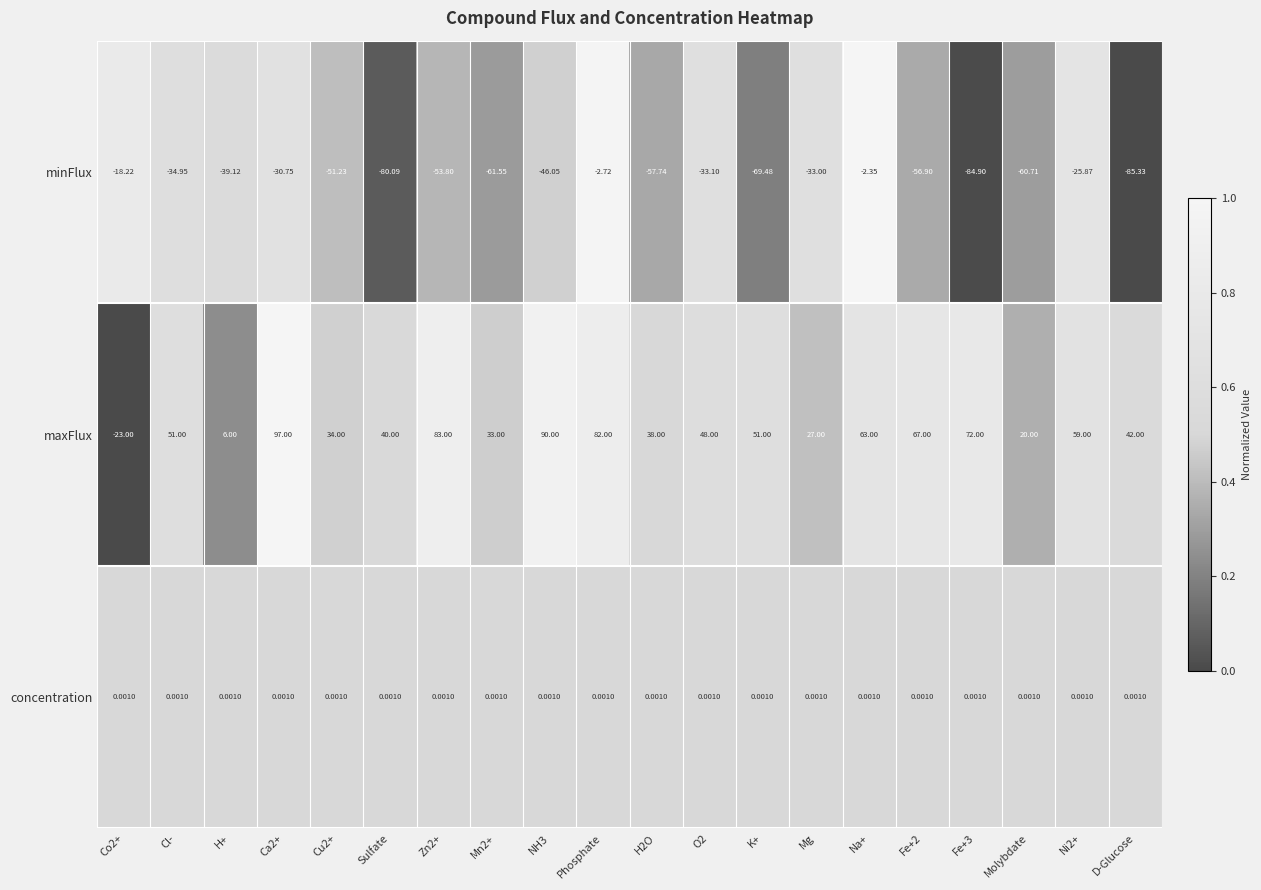

Rank the series by their average value, from lowest to highest.

minFlux, concentration, maxFlux